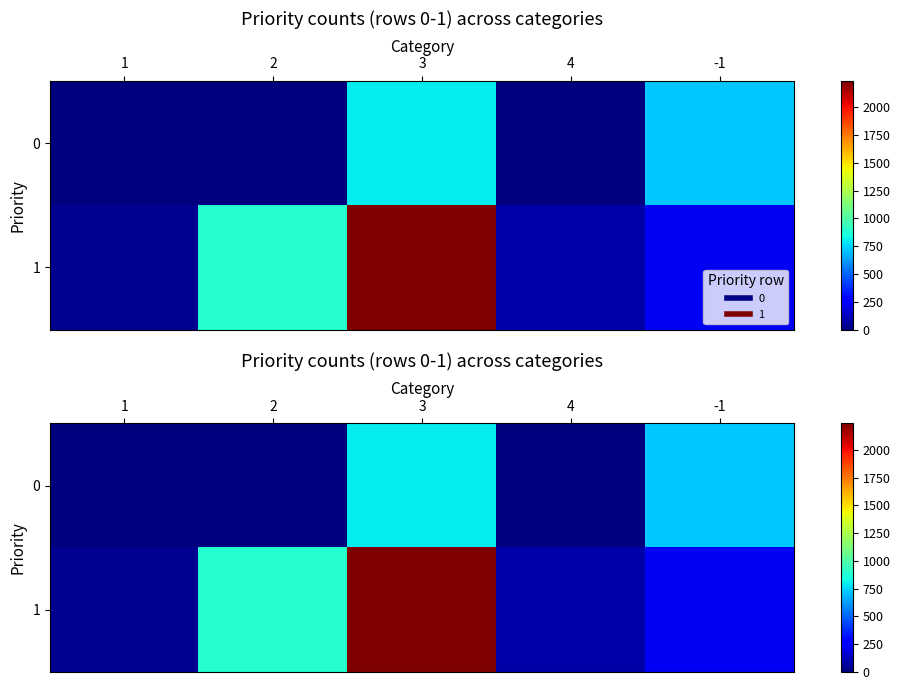

Which series has the largest range (max minus min)?

1